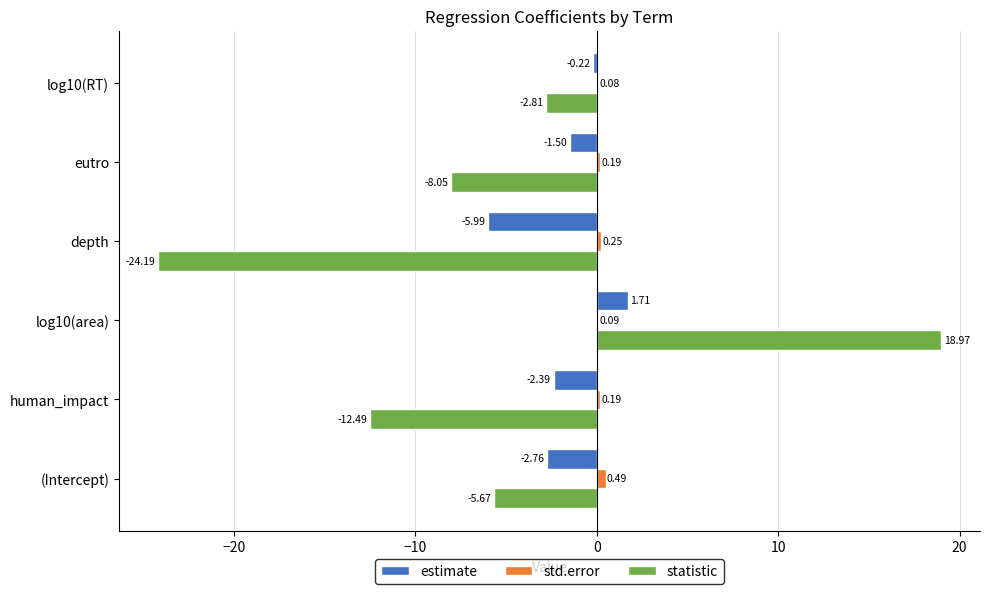

What is the total value across all series at (Intercept)?

-7.9